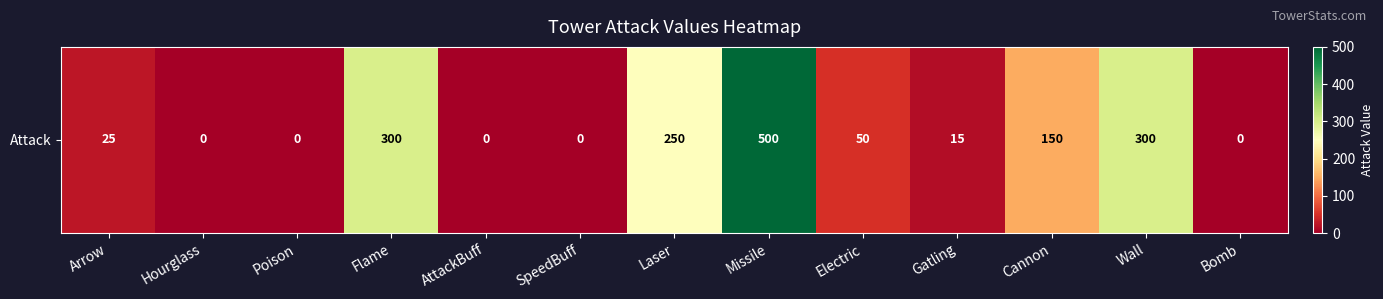

Where is the data nearest to the value 250?

Laser